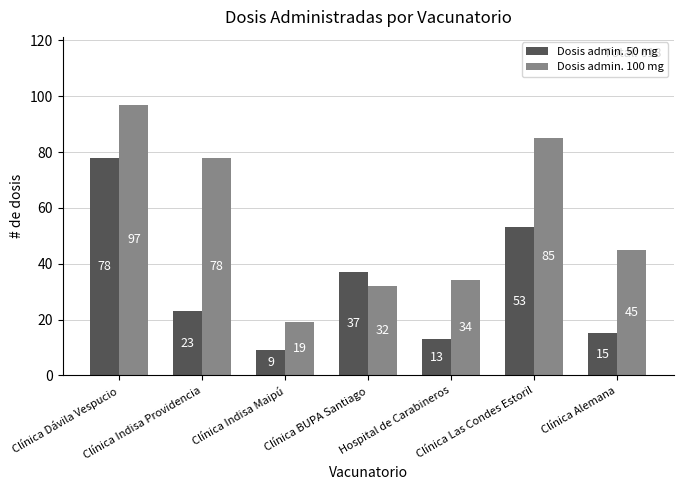

What position from the right is Clínica Indisa Maipú?

5